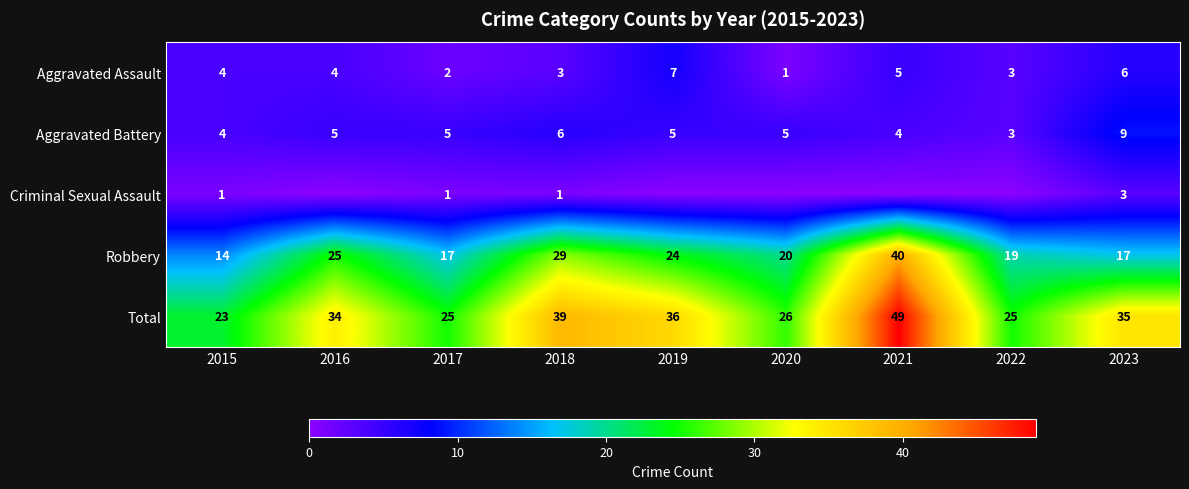

What is the lowest value of the Robbery series?

14